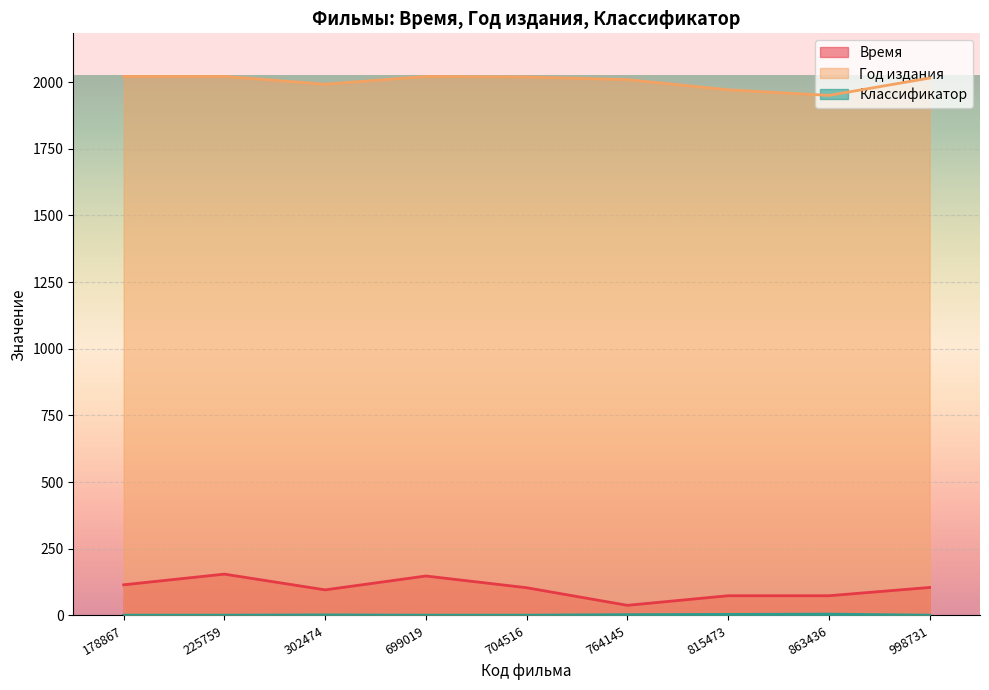

How many data points in Время are less than 104?

4